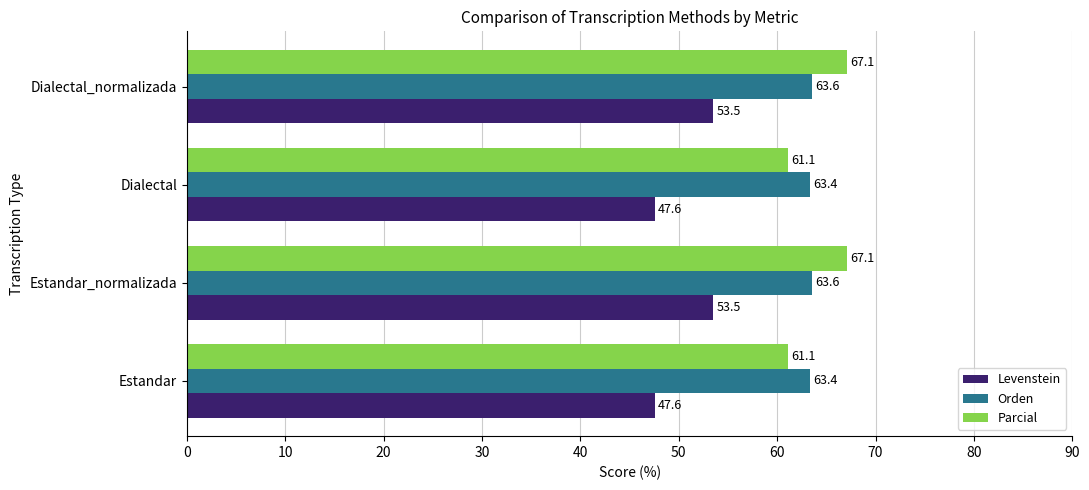

The Orden series shows 63.6 at Dialectal_normalizada. True or false?

True